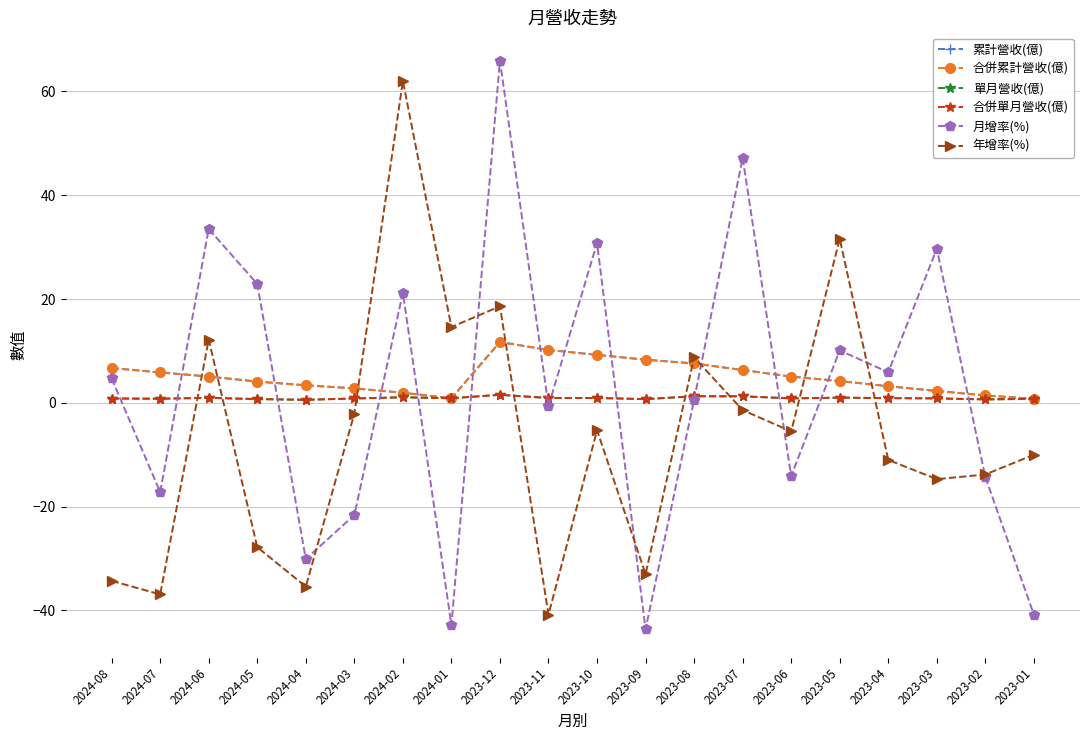

What is the difference between the maximum and second lowest values in the 合併單月營收(億) series?

0.9